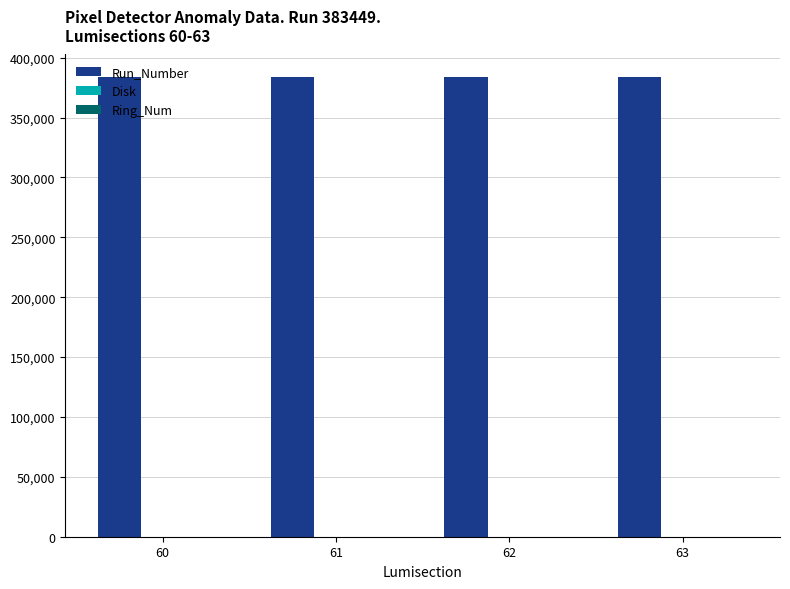

Reading right to left, list all the values displayed in this chart.

Run_Number: 63=383449	62=383449	61=383449	60=383449
Disk: 63=1	62=1	61=1	60=1
Ring_Num: 63=2	62=2	61=2	60=2